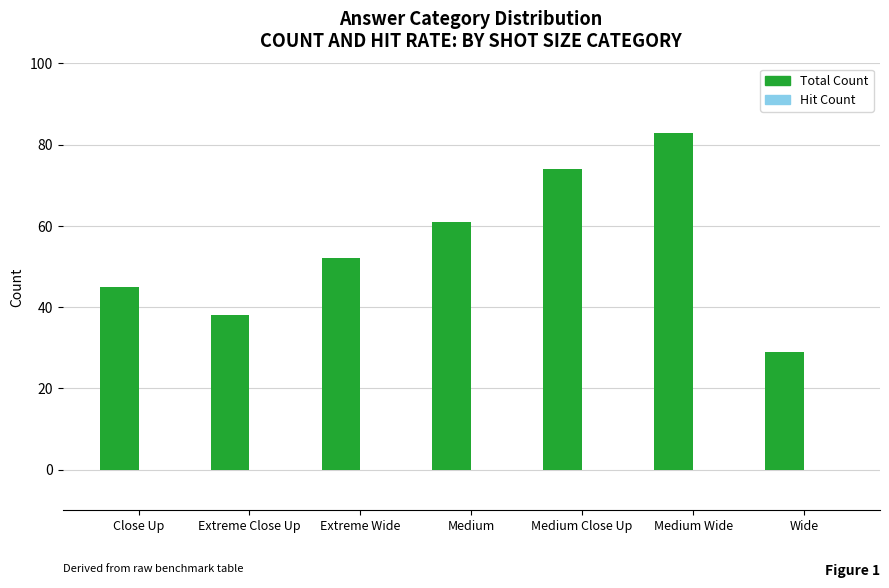

What is the sum of the values at Wide and Medium Close Up?

103